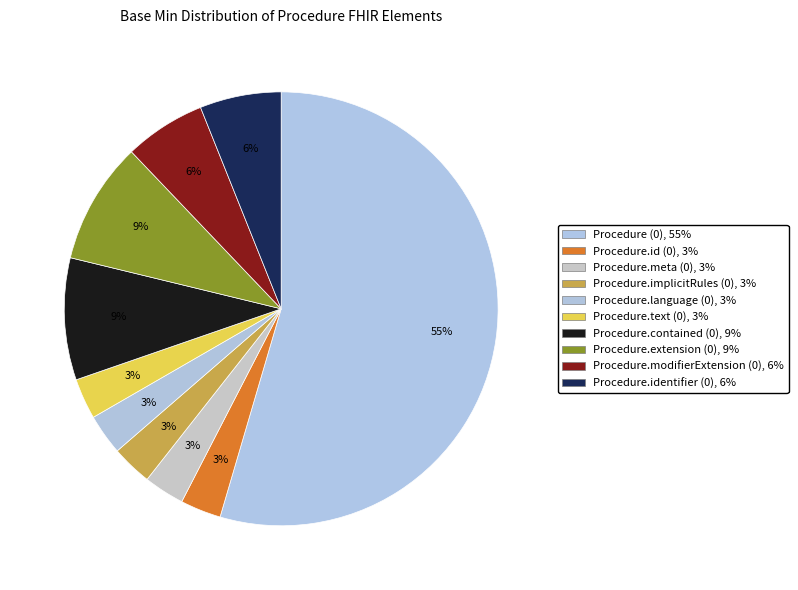

Is it true that Procedure.meta (0) is 12% of the pie?

False